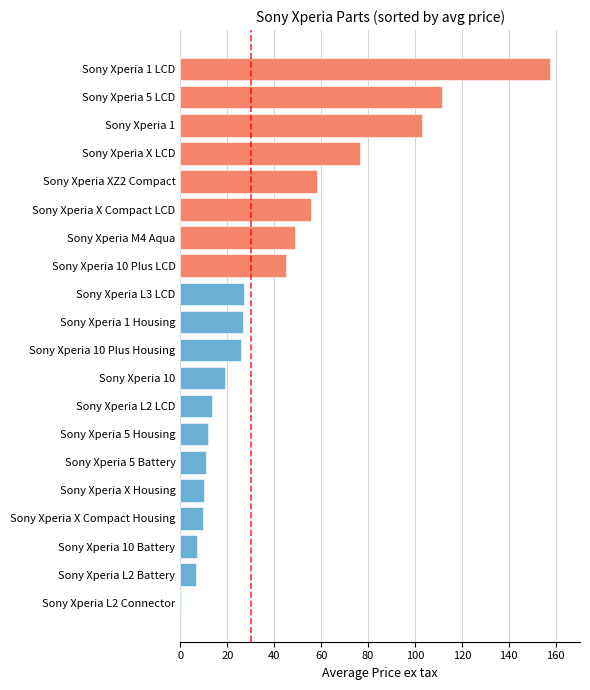

What is the greatest value displayed?

157.7